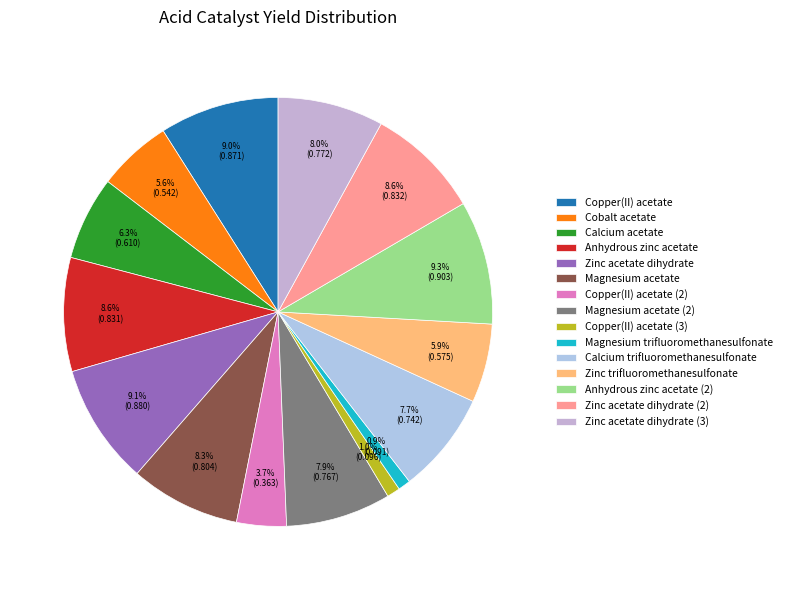

Is there any slice that represents more than half of the pie?

No